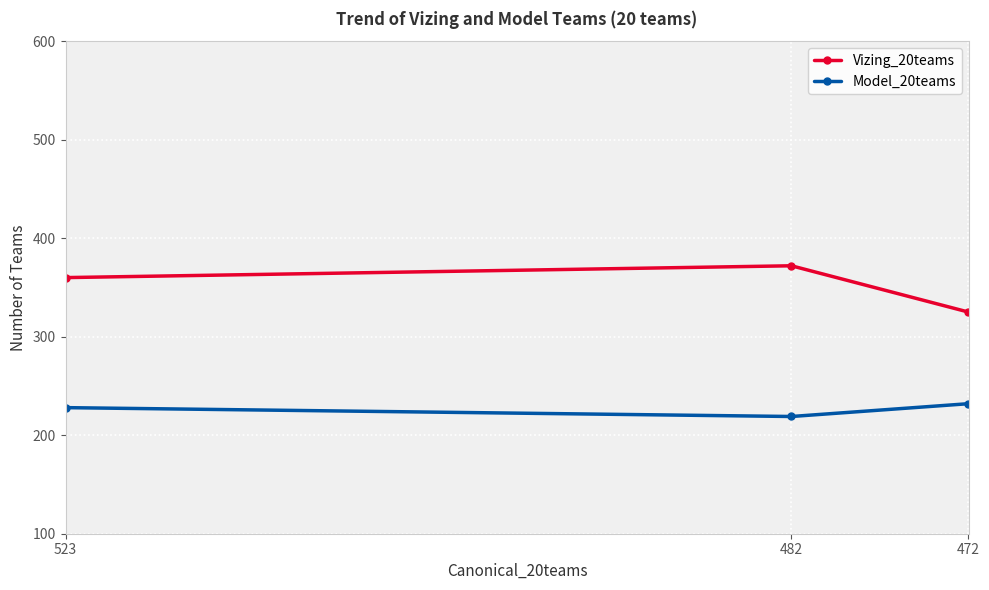

How many Model_20teams values are between 219 and 232?

3